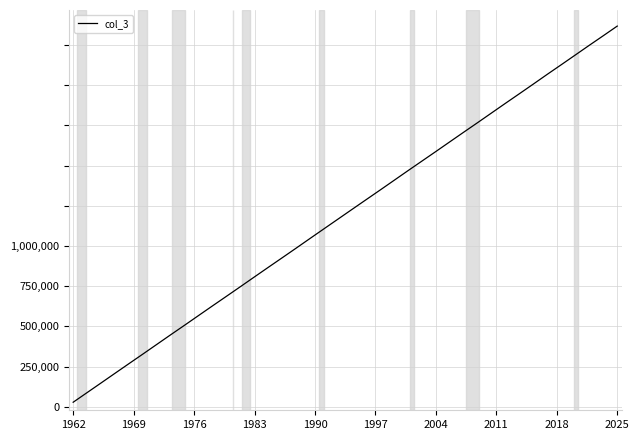

Is this an area chart (filled region under the line)?

No